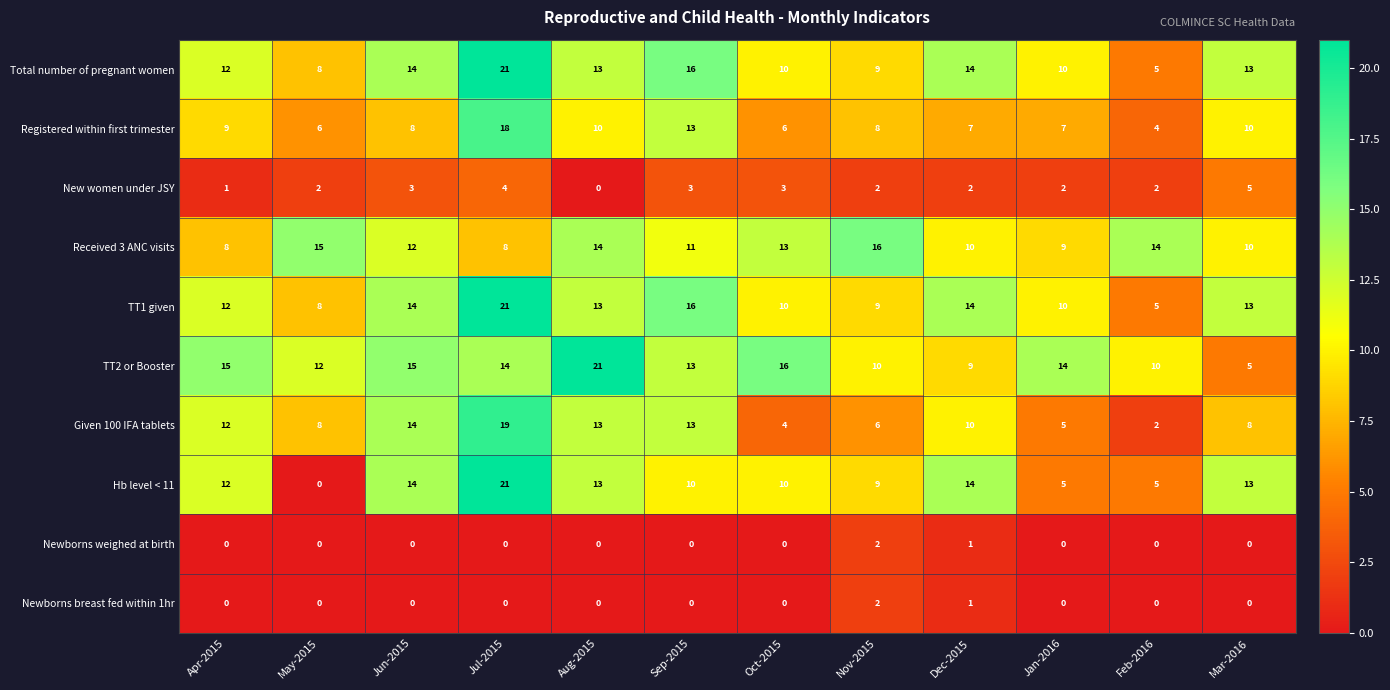

How many categories are shown in the chart?

12